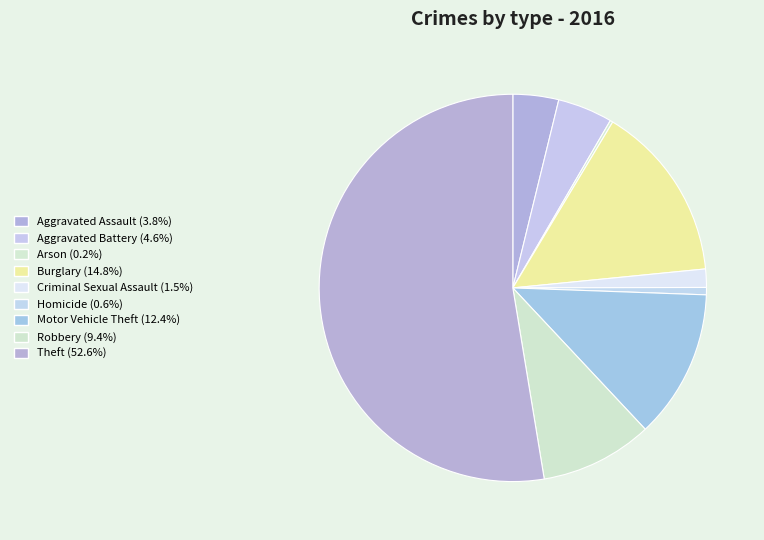

What is the ratio of the value at Criminal Sexual Assault to the value at Robbery?

0.2